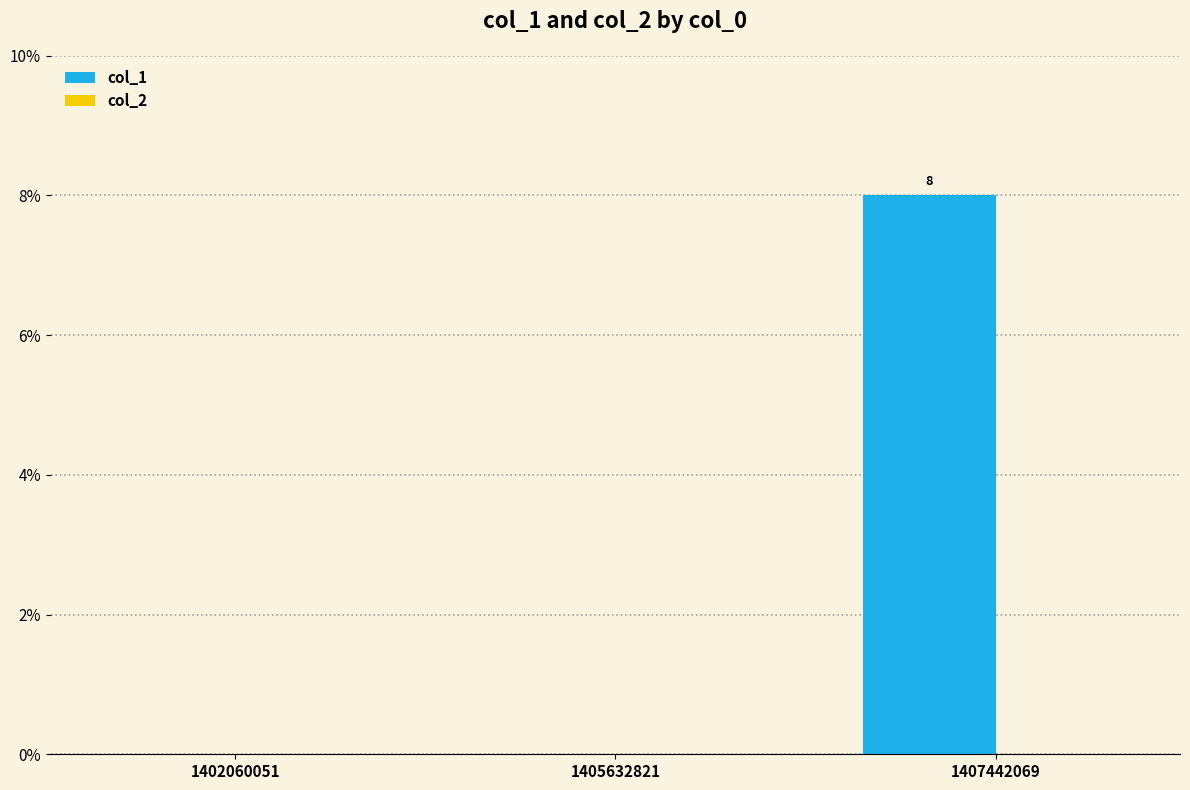

Are the bars horizontal?

No